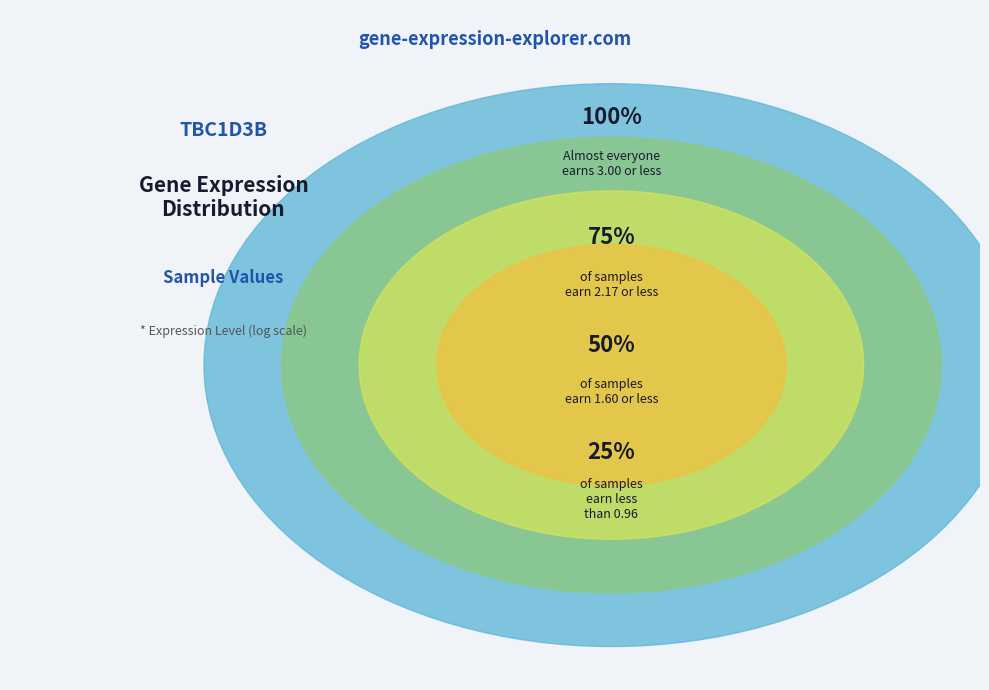

The 103342 slice represents 11% of the pie. True or false?

False